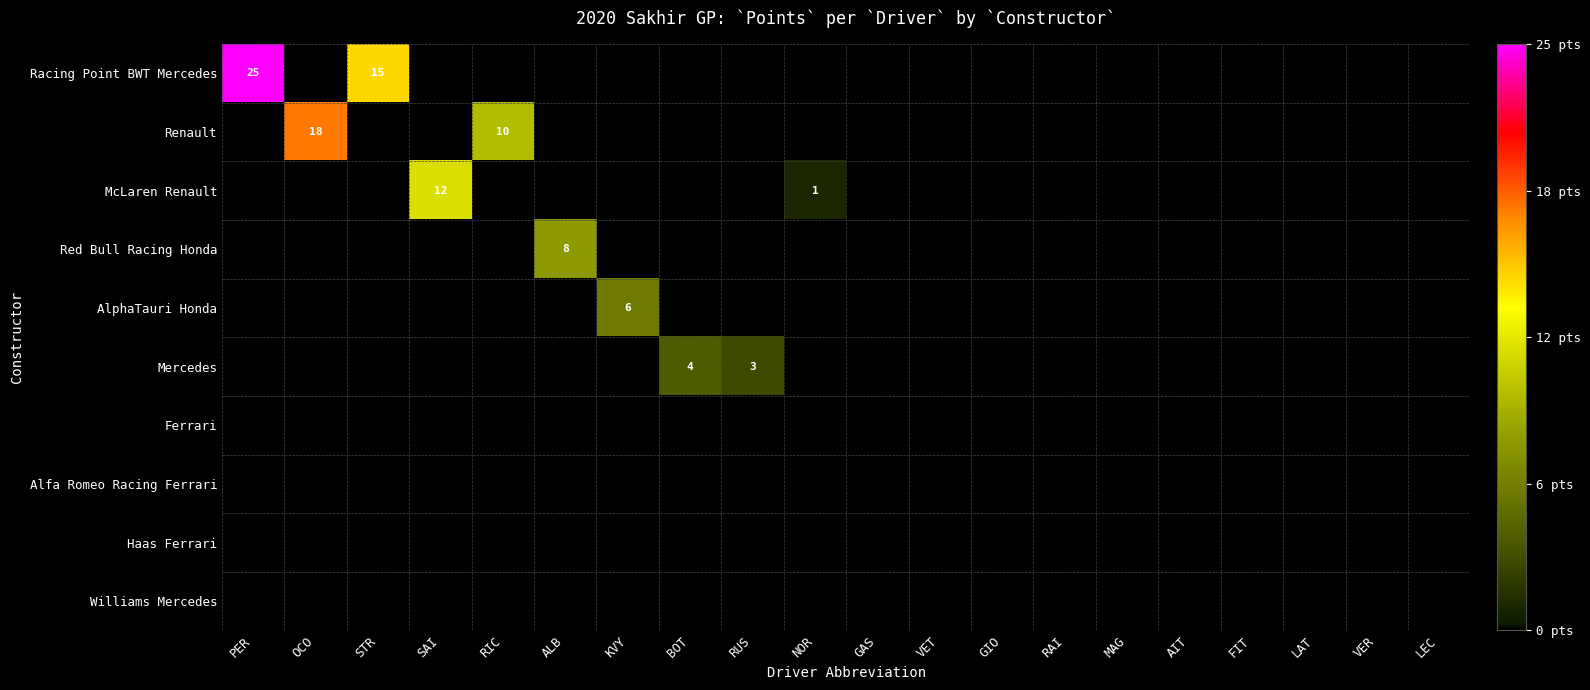

Rank the series at FIT from highest to lowest value.

Racing Point BWT Mercedes, Renault, McLaren Renault, Red Bull Racing Honda, AlphaTauri Honda, Mercedes, Ferrari, Alfa Romeo Racing Ferrari, Haas Ferrari, Williams Mercedes